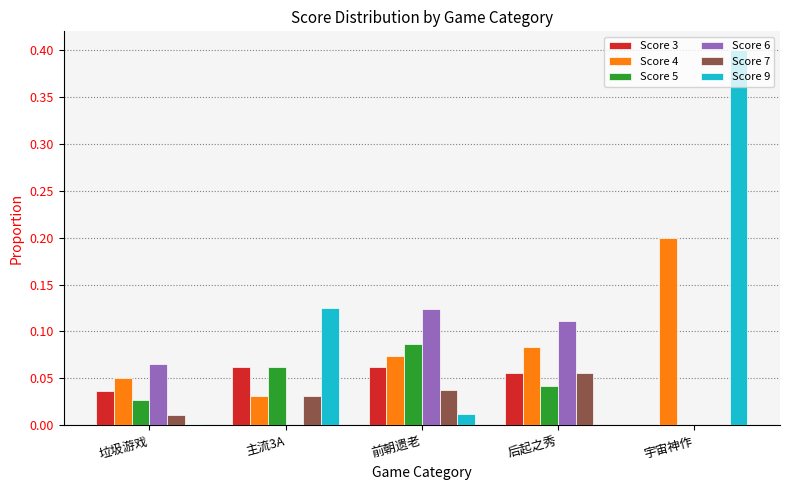

Count the Score 7 values in the range 0 to 1.

5